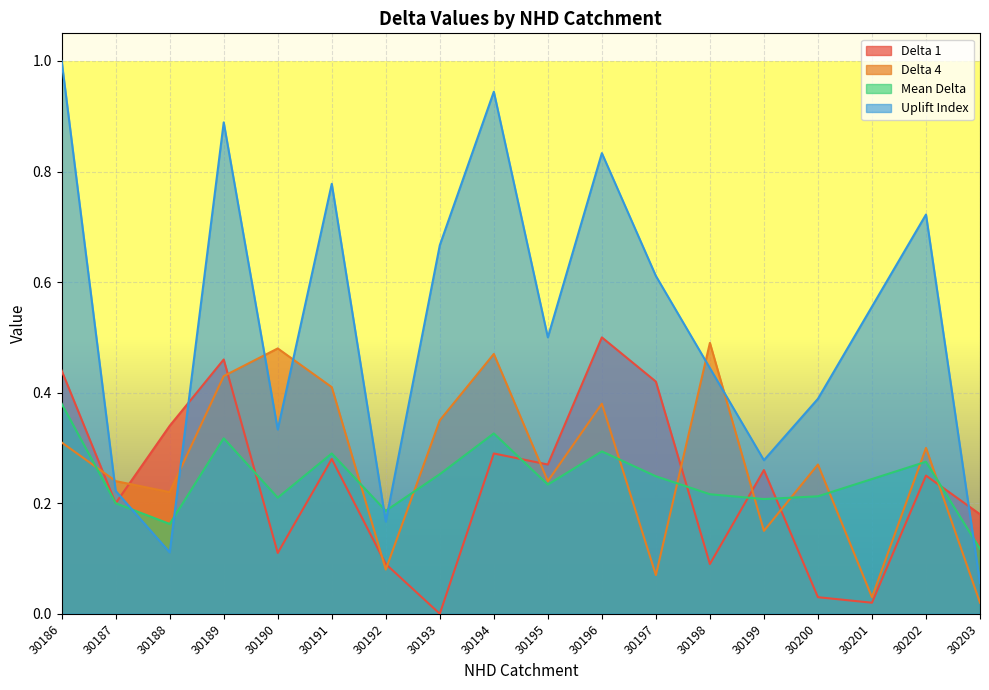

At which category is the sum across all series the highest?

30186